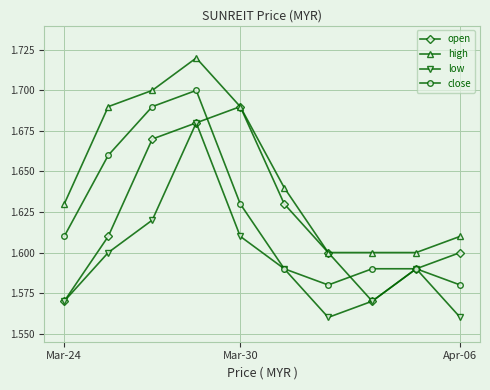

True or false: low has more than 1 interior local peaks.

True